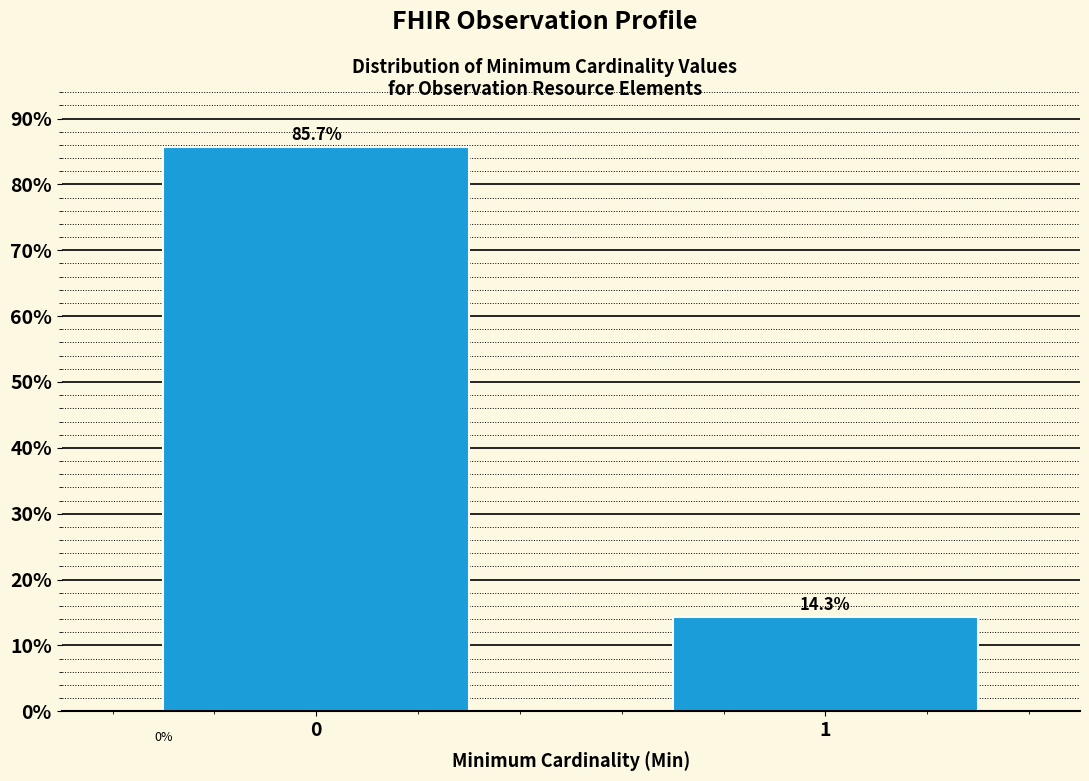

Reading right to left, list all the values displayed in this chart.

14.3	85.7